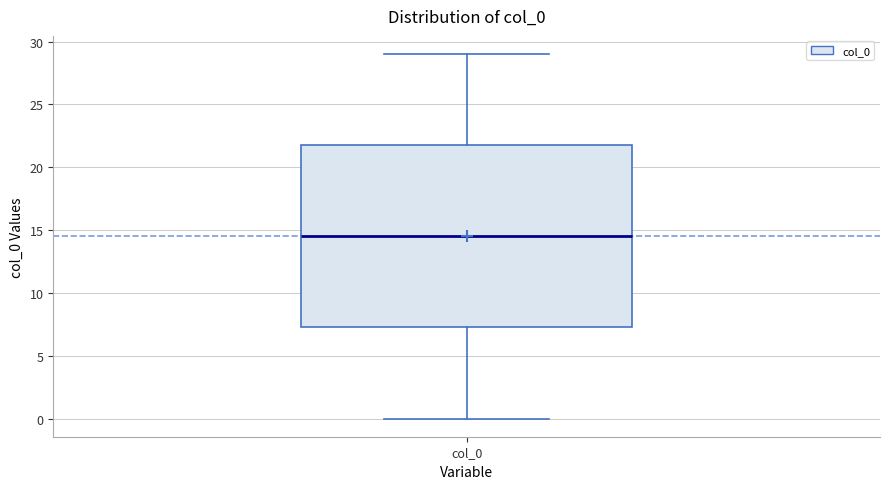

Transcribe this box plot: give where the median line is, the range the box spans, and where the two whiskers end, as read against the y-axis. The values are not printed on the chart, so give them approximately, as read against the axis.

median 14.5, box 7.5 to 22.0, whiskers 0.0 to 29.0